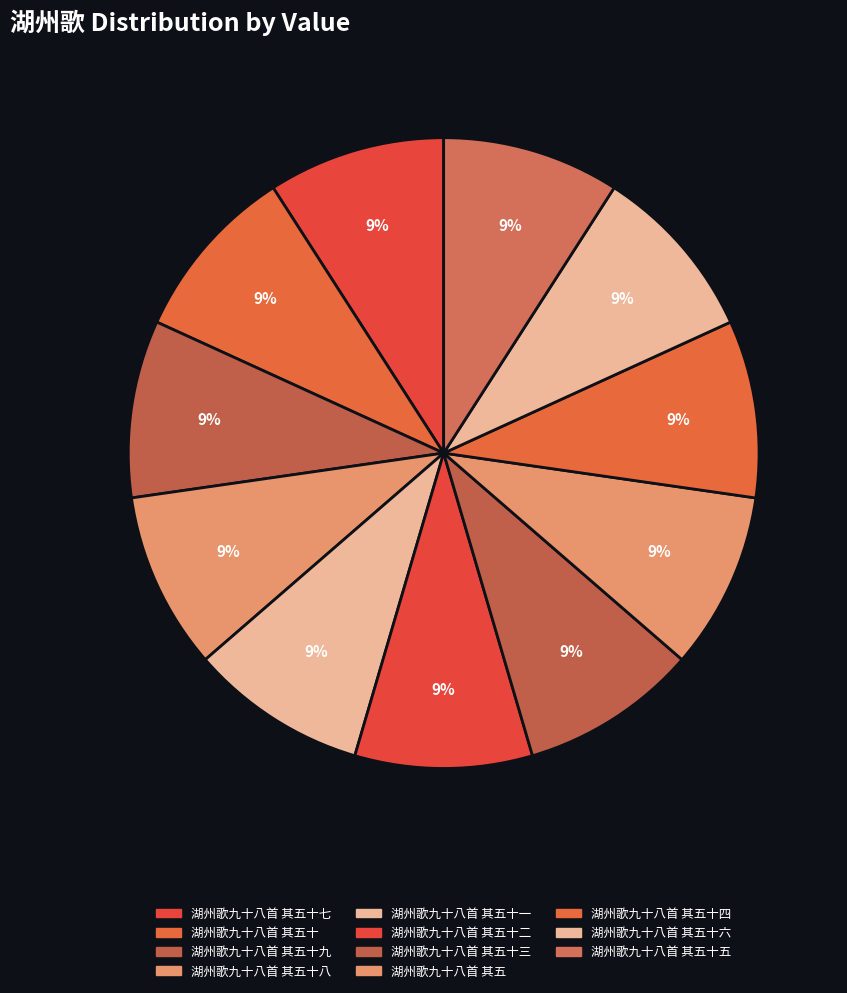

To the nearest percent, what percentage of the pie is 湖州歌九十八首 其五十九?

9%